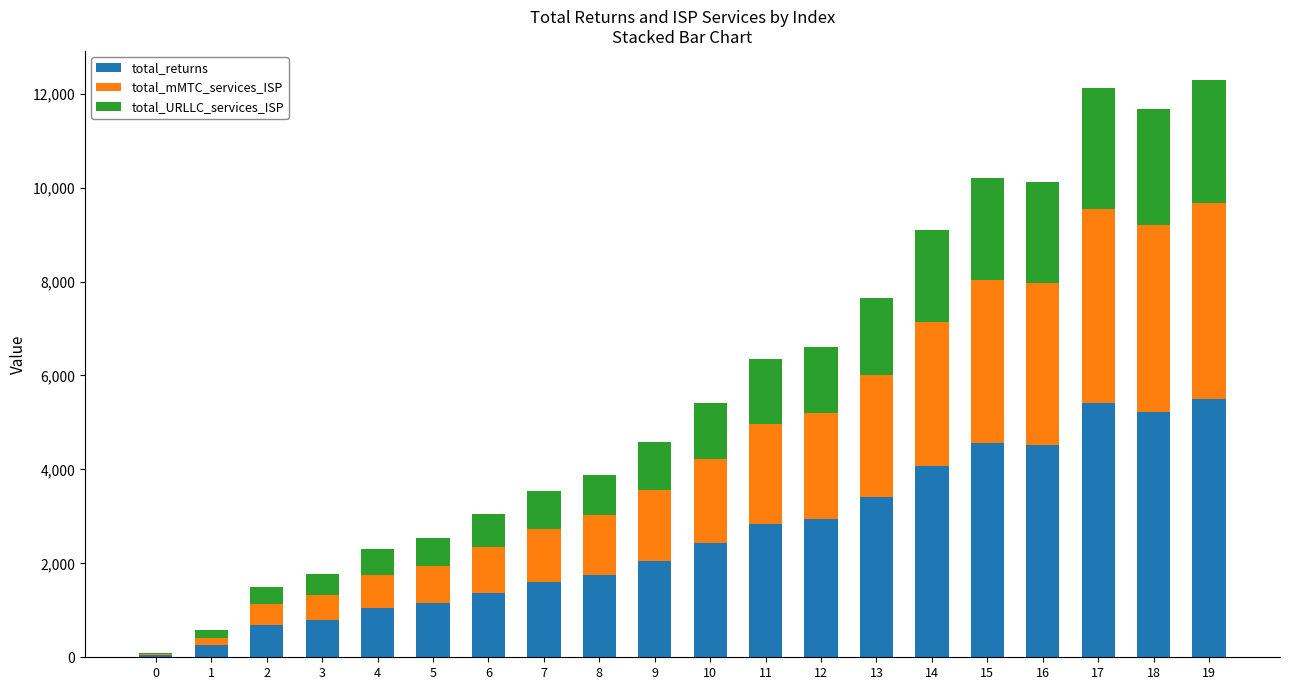

What is the sum of the total_returns values at 6 and 2?

2054.6